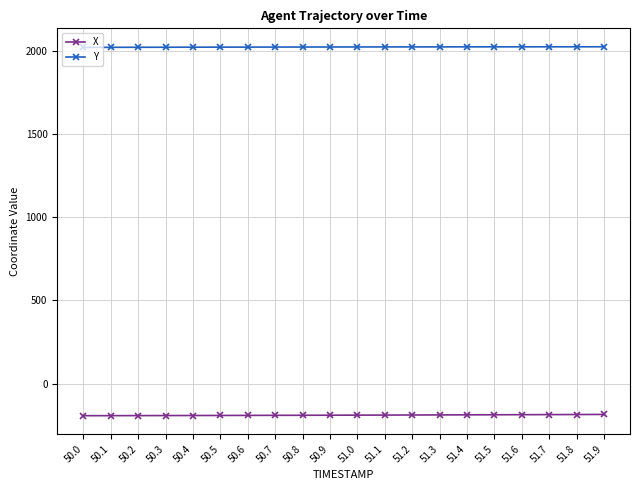

What is the difference between the highest and lowest values at 50.4?

2212.6